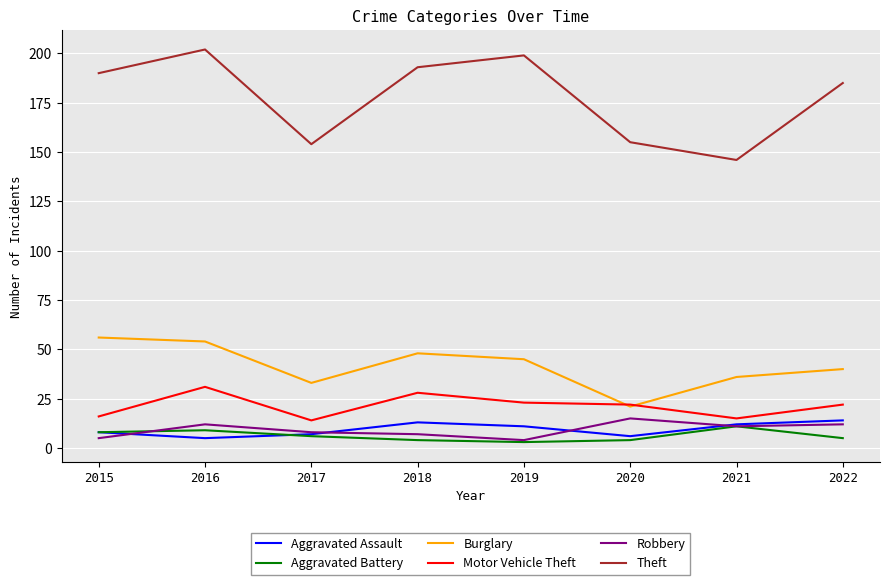

How many lines are shown in the chart?

6